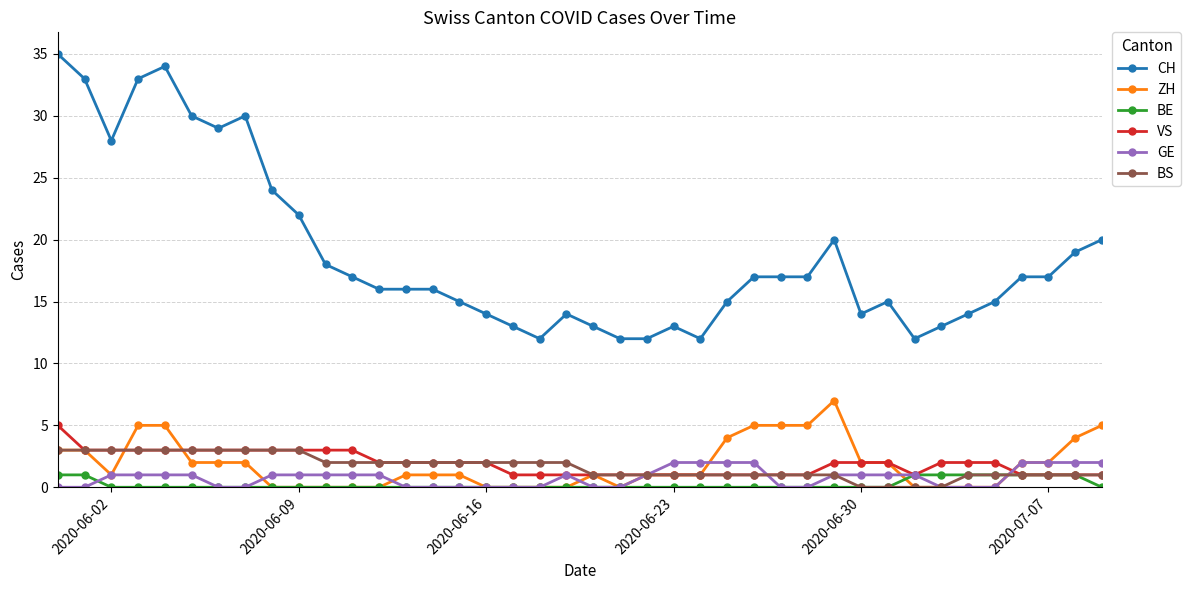

How many lines are shown in the chart?

6